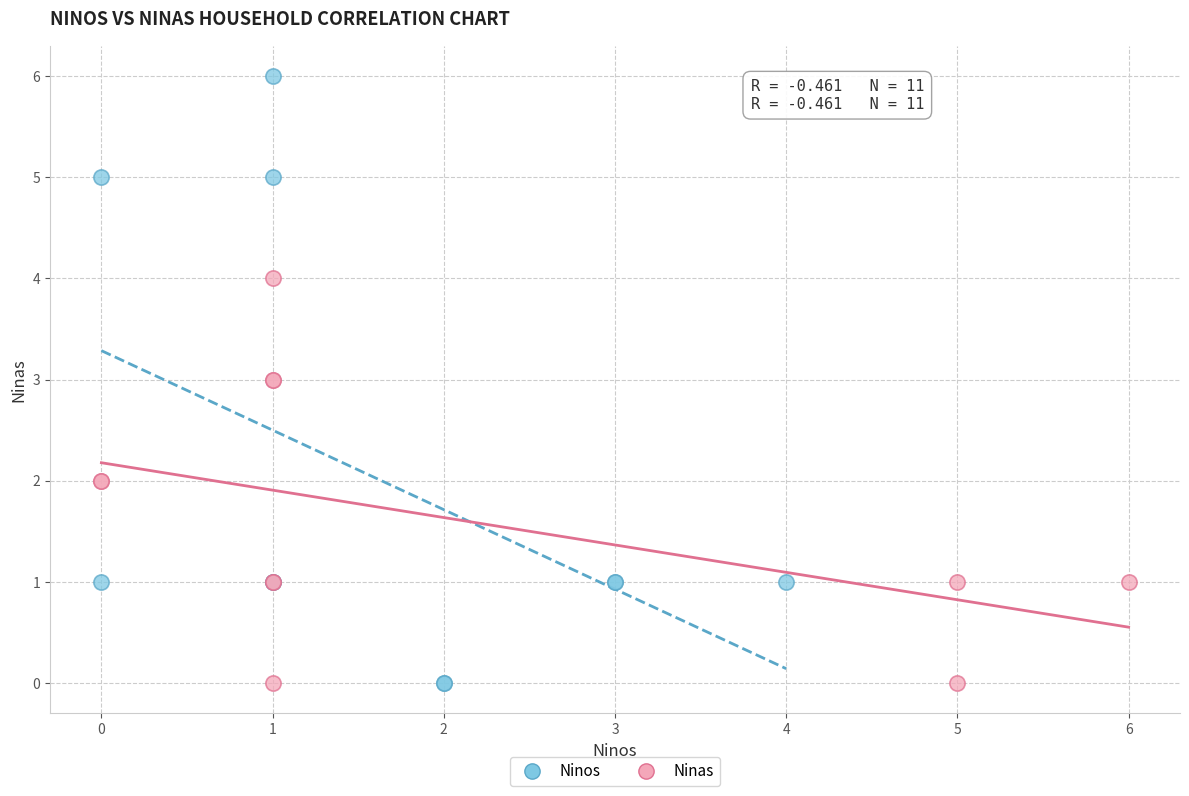

Which series has the largest Y range (max minus min)?

Ninos